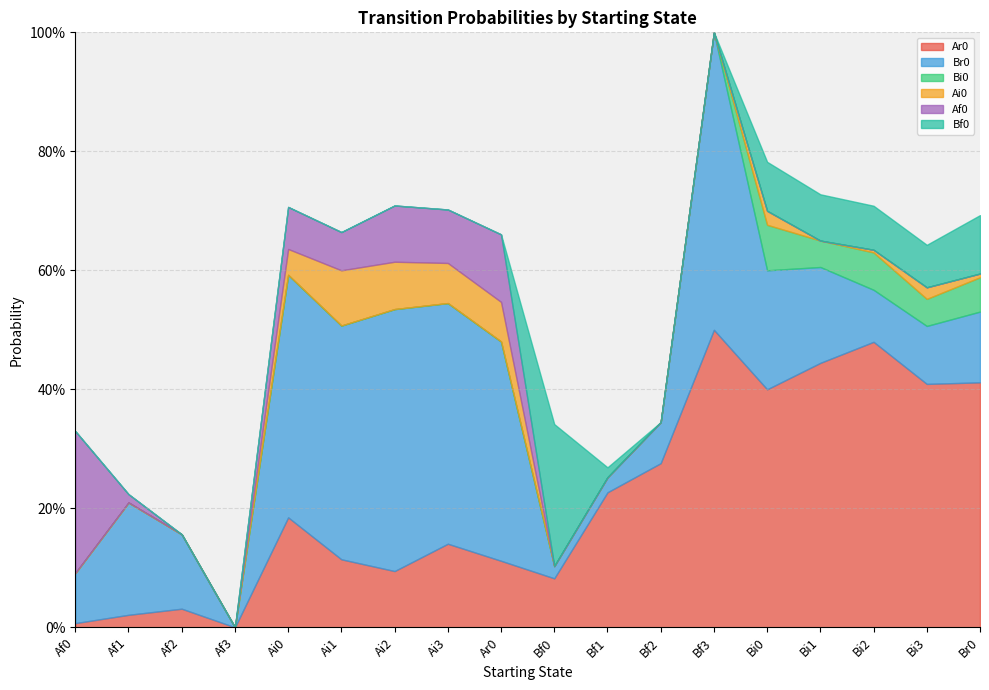

How many categories are shown in the chart?

18